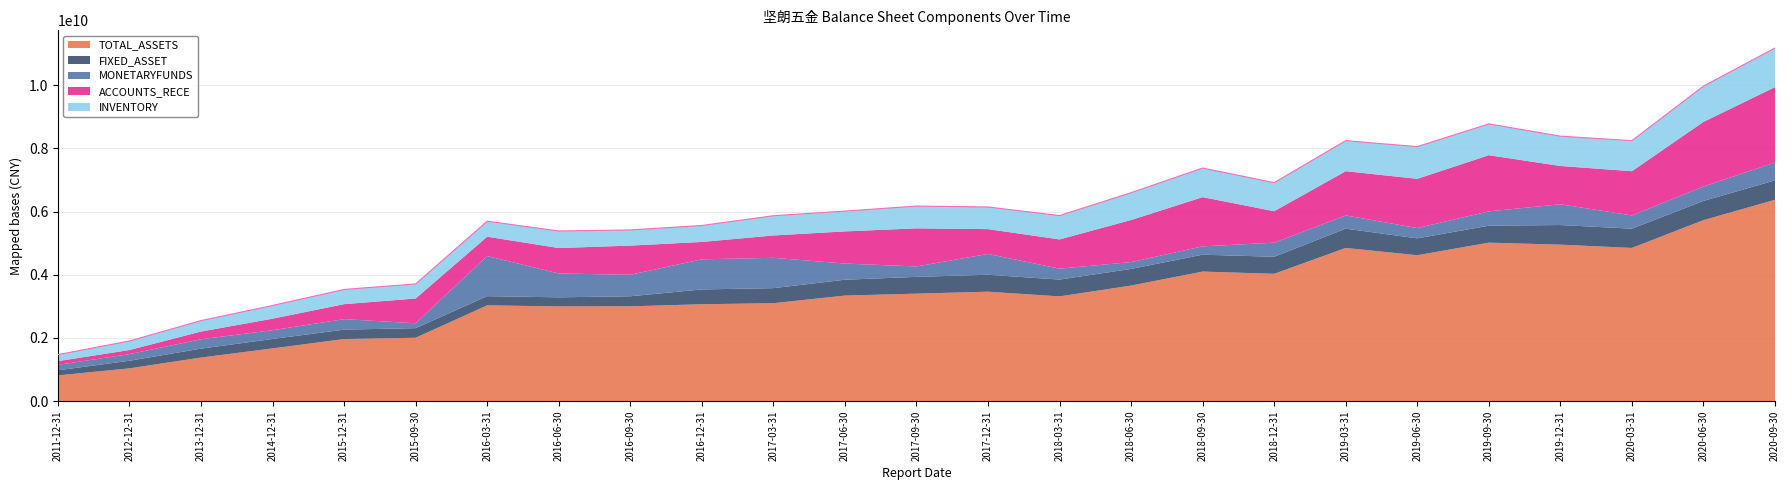

What value does the FIXED_ASSET series have at 2016-03-31?

290784160.8